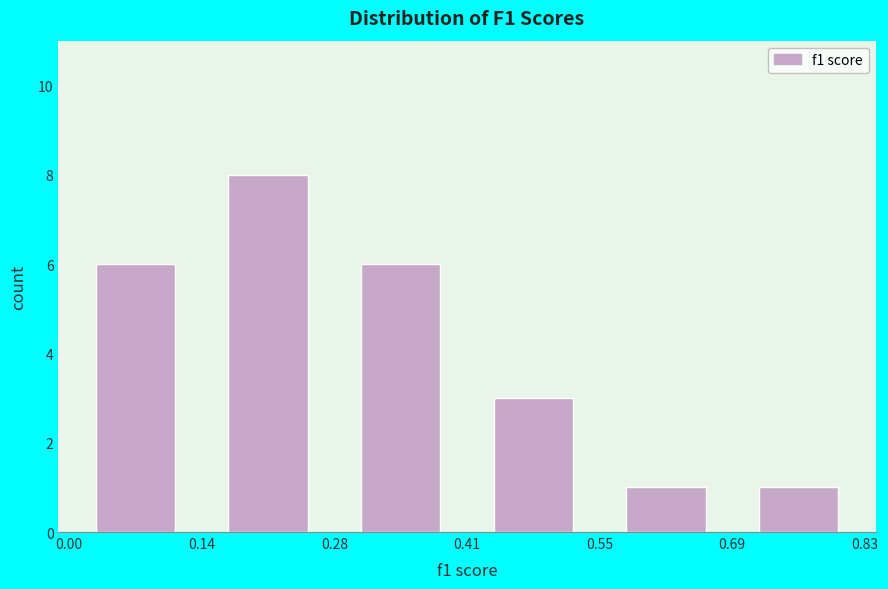

Reading left to right, list every bar in this chart as the range it spans on the x-axis followed by its height. The values are not printed on the chart, so give them approximately, as read against the axis.

0.00 to 0.14: 6
0.14 to 0.28: 8
0.28 to 0.41: 6
0.41 to 0.55: 3
0.55 to 0.69: 1
0.69 to 0.83: 1